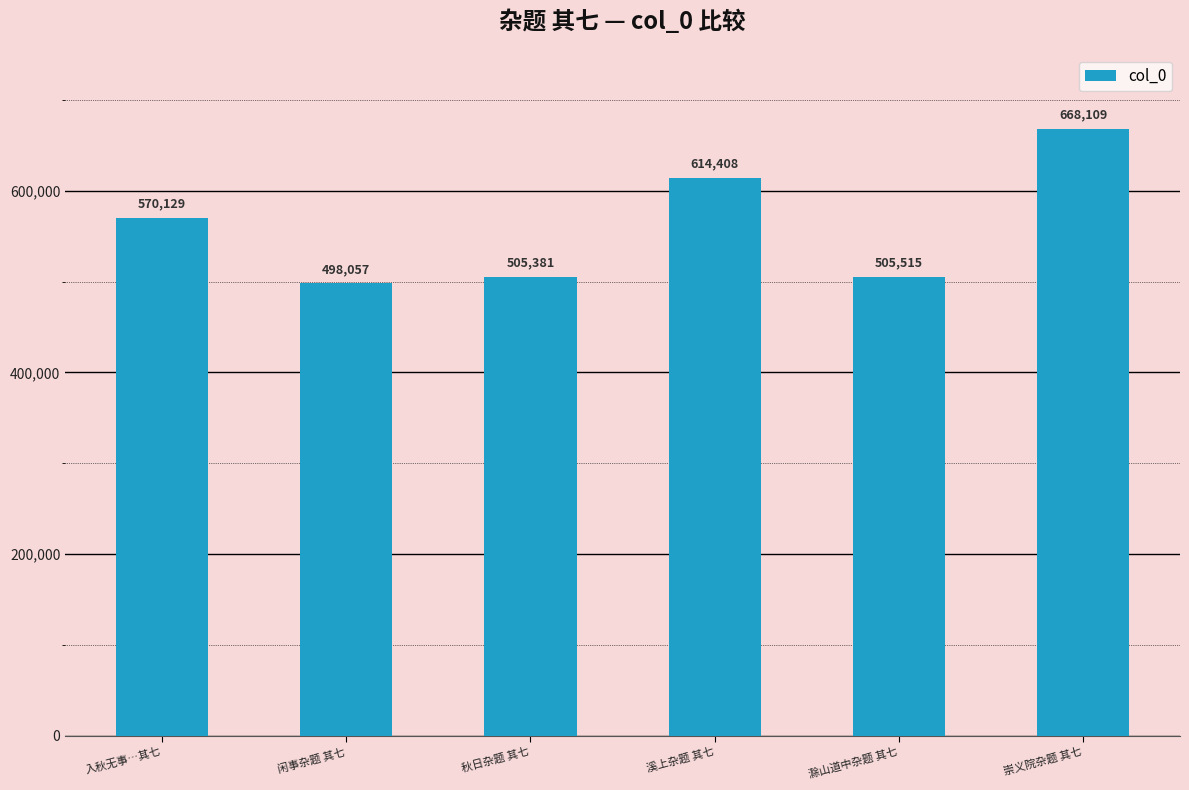

Reading left to right, transcribe all the data shown in this chart.

入秋无事…其七=570129	闲事杂题 其七=498057	秋日杂题 其七=505381	溪上杂题 其七=614408	滁山道中杂题 其七=505515	崇义院杂题 其七=668109